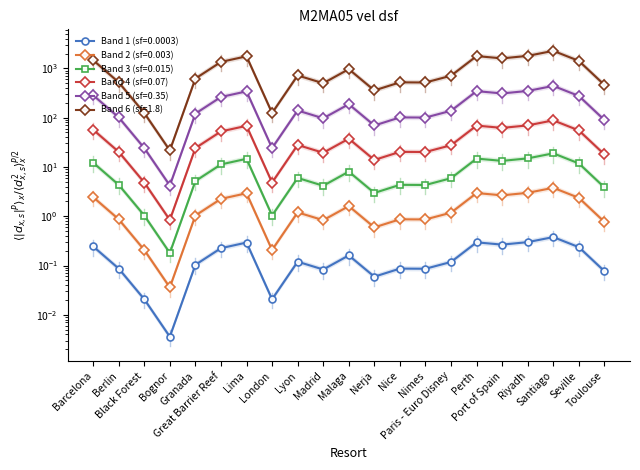

What is the label of the 4th point from the left?

Bognor